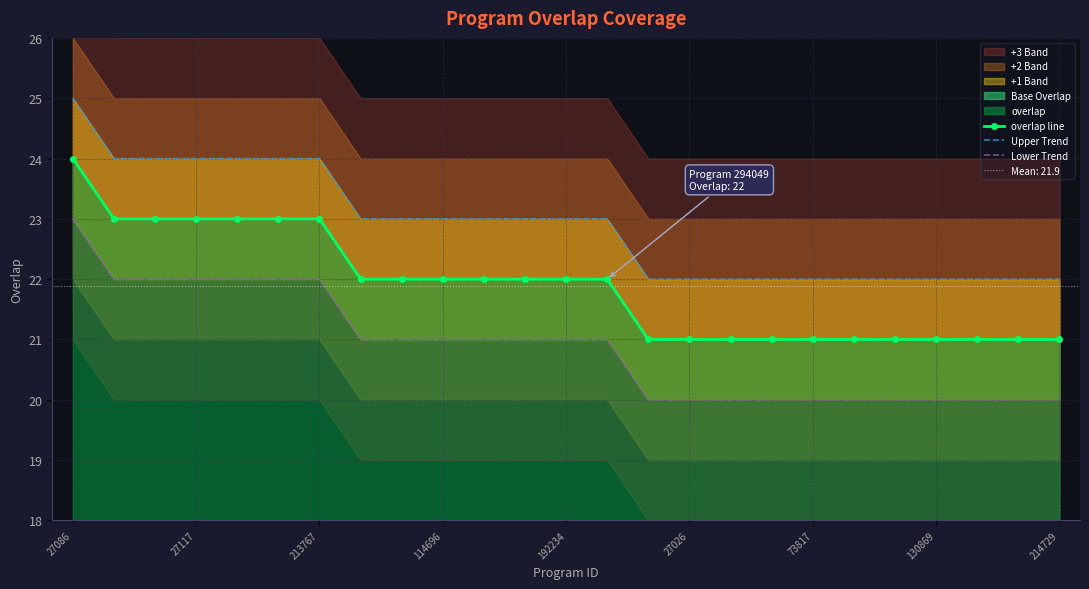

The value of overlap line at 213767 is 32. True or false?

False